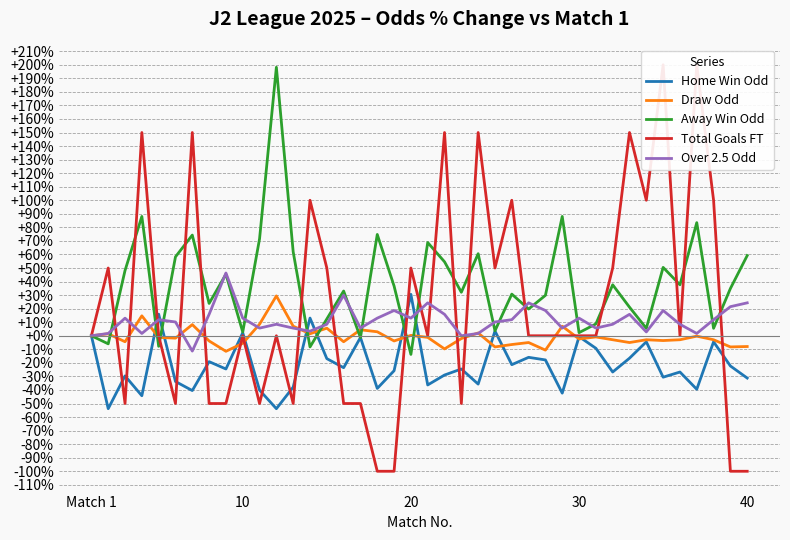

The value of Home Win Odd at 20 is 30.6. True or false?

True